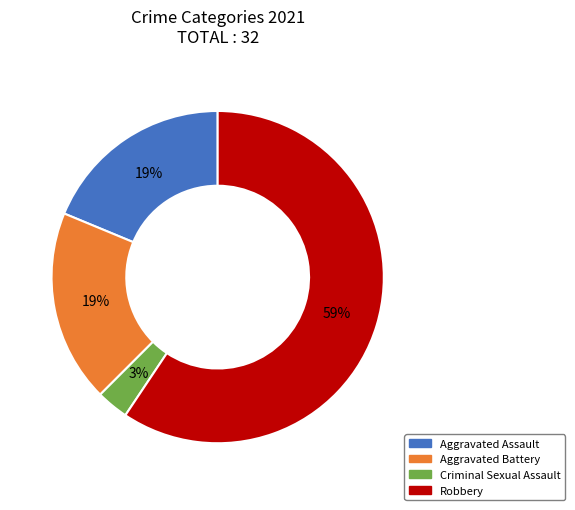

What is the ratio of the value at Criminal Sexual Assault to the value at Aggravated Assault?

0.2